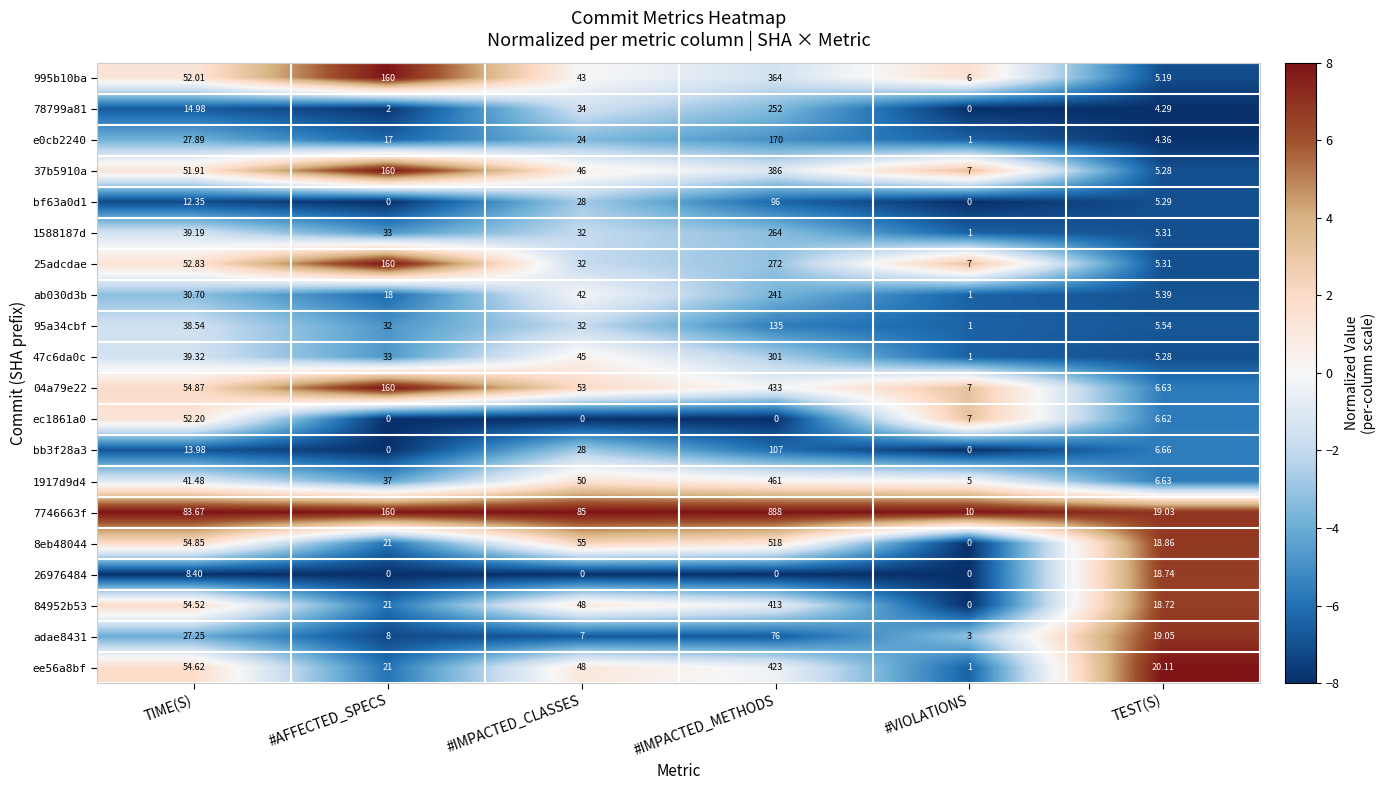

At which label does 95a34cbf reach its peak?

#IMPACTED_METHODS